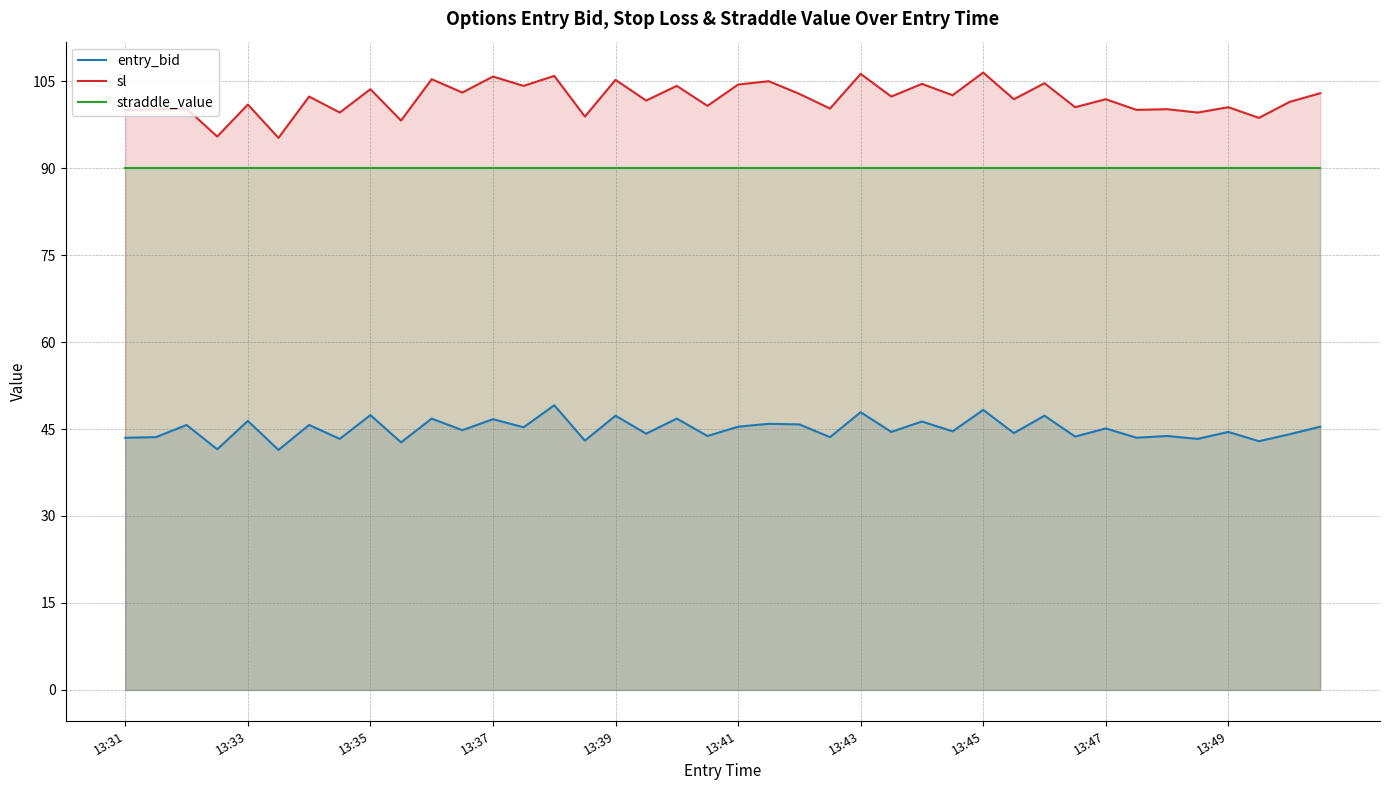

At how many categories does at least one series exceed 73?

40